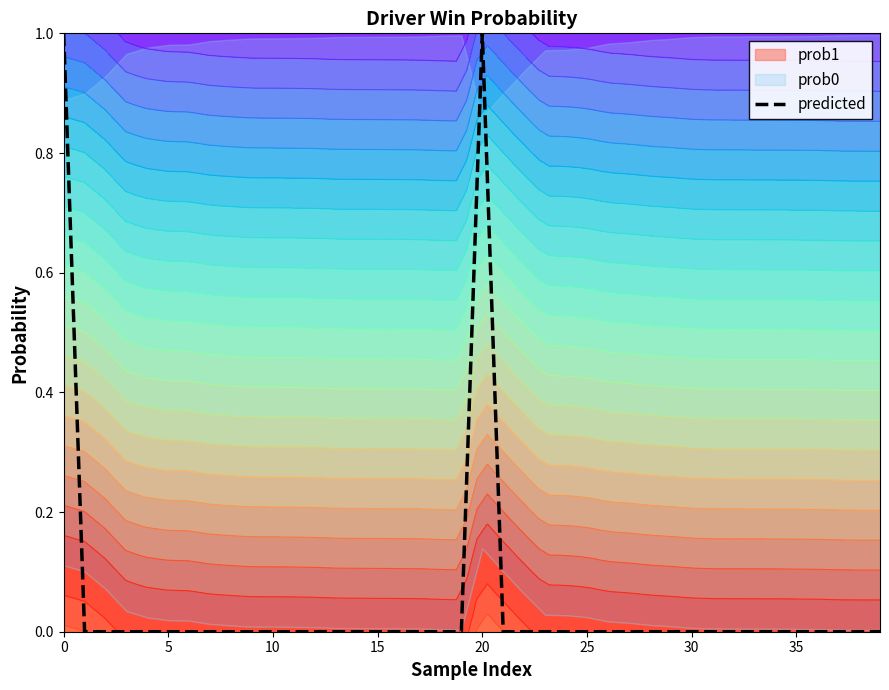

The value at 17 is 0. True or false?

True